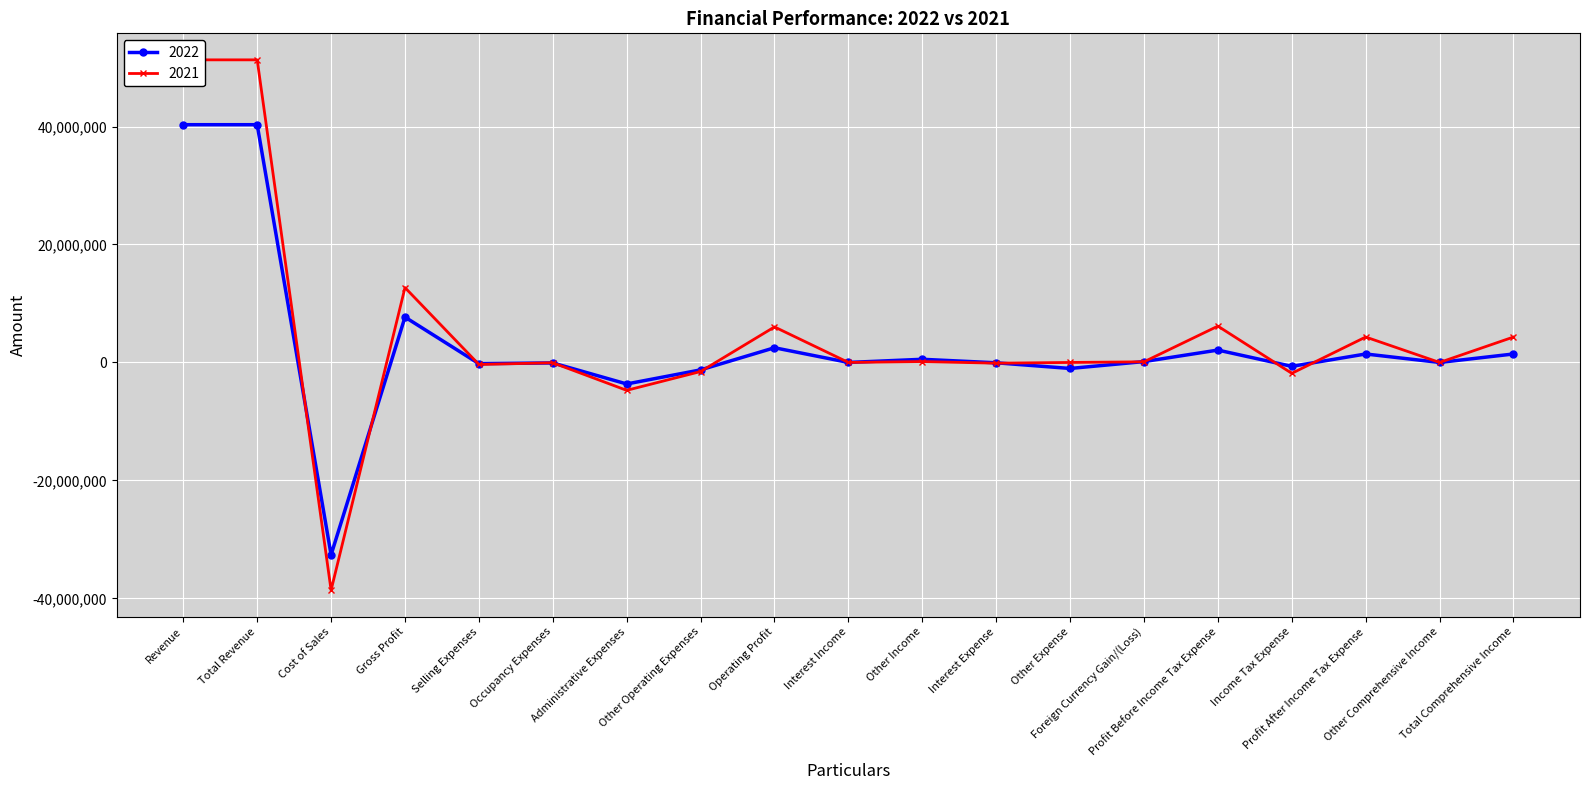

How many intersections are there between 2022 and 2021?

12